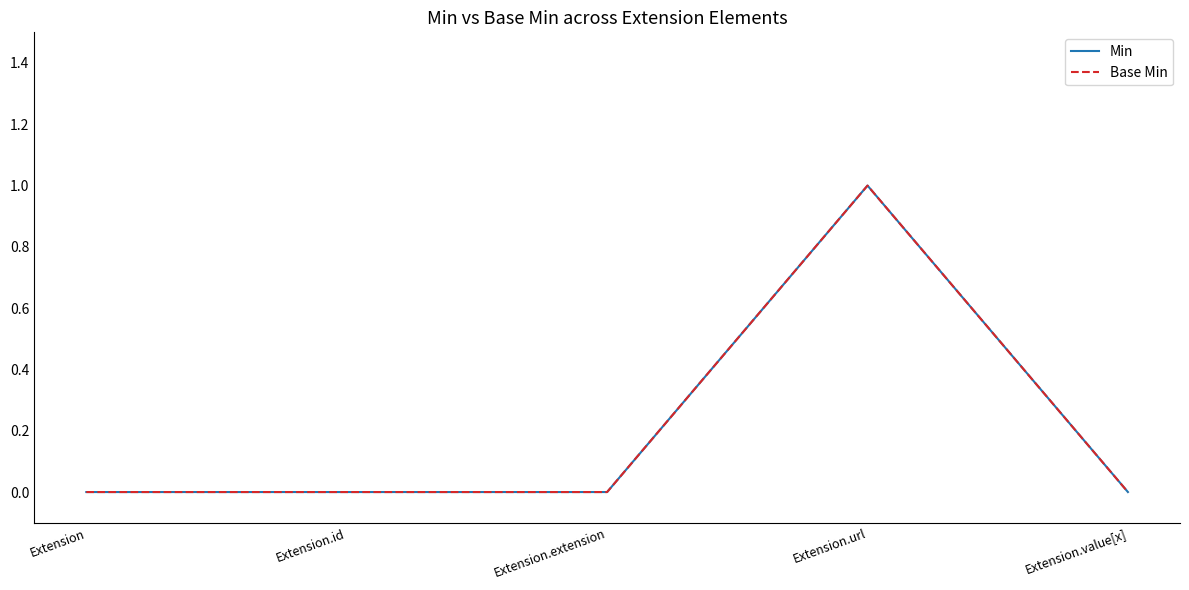

Does the chart display data point markers on the line(s)?

No